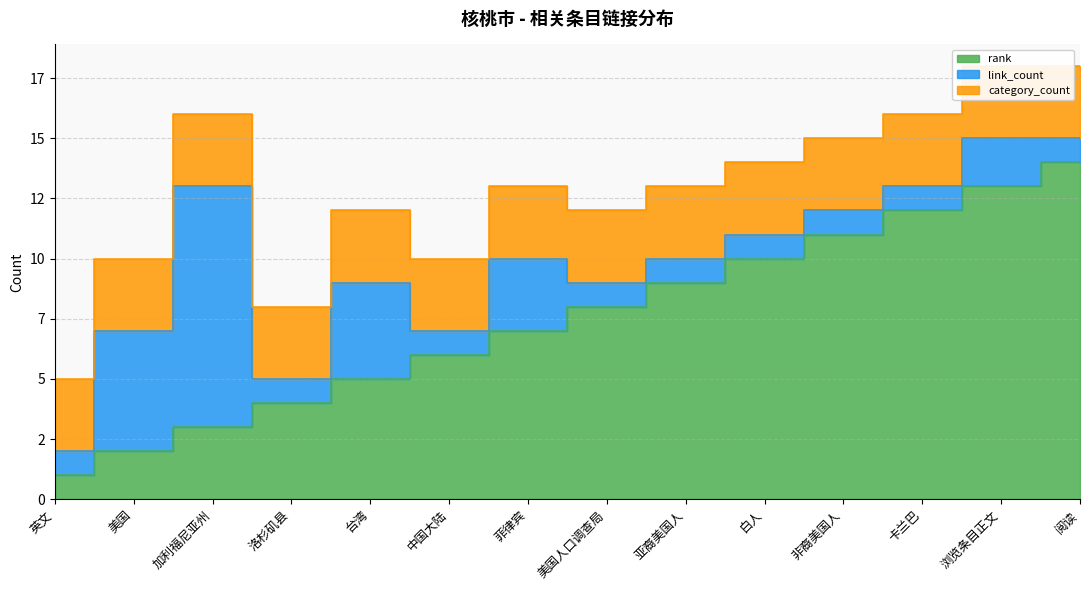

True or false: rank has a value of 2 at 台湾.

False